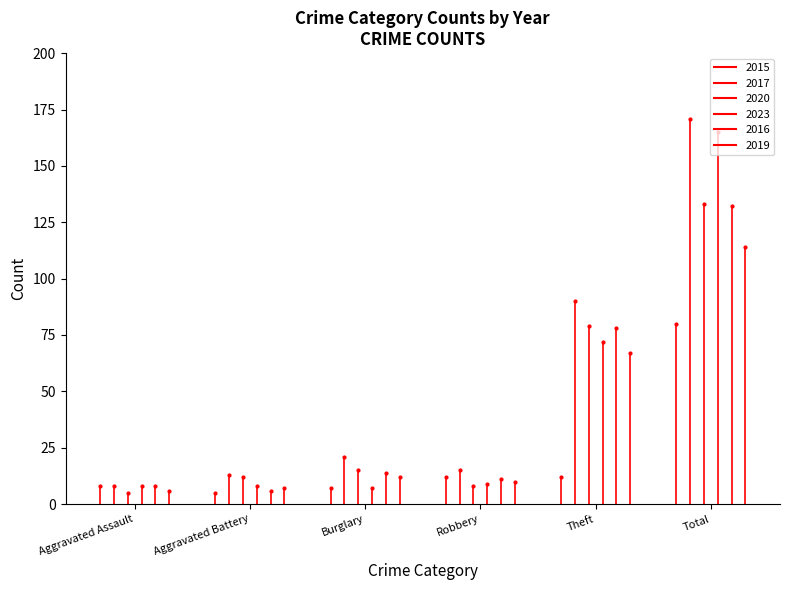

Rank the categories by 2020 value from lowest to highest.

6, Aggravated Assault, Robbery, Aggravated Battery, Burglary, Theft, Total